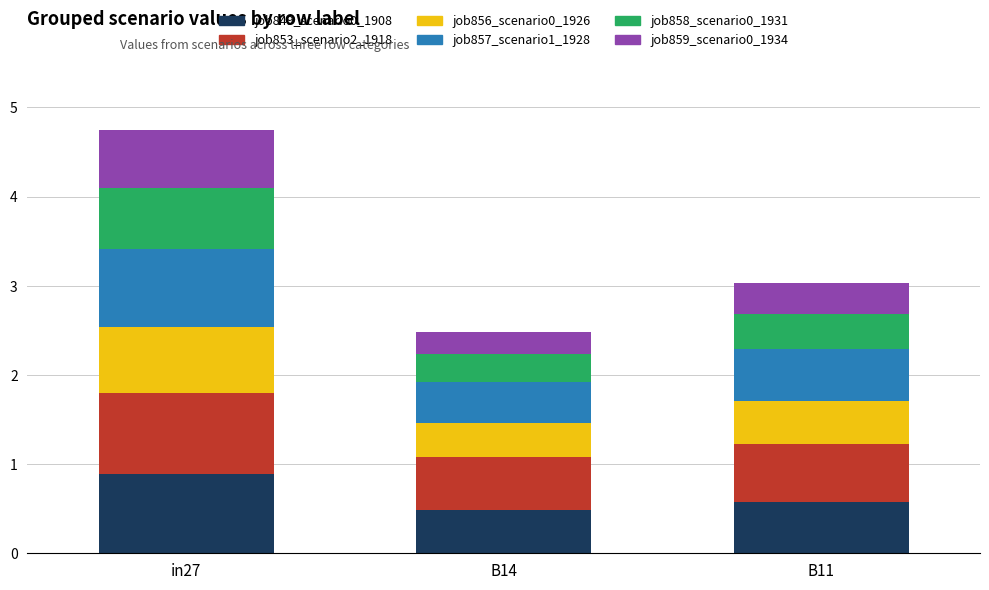

At which label does job849_scenario0_1908 reach its peak?

in27